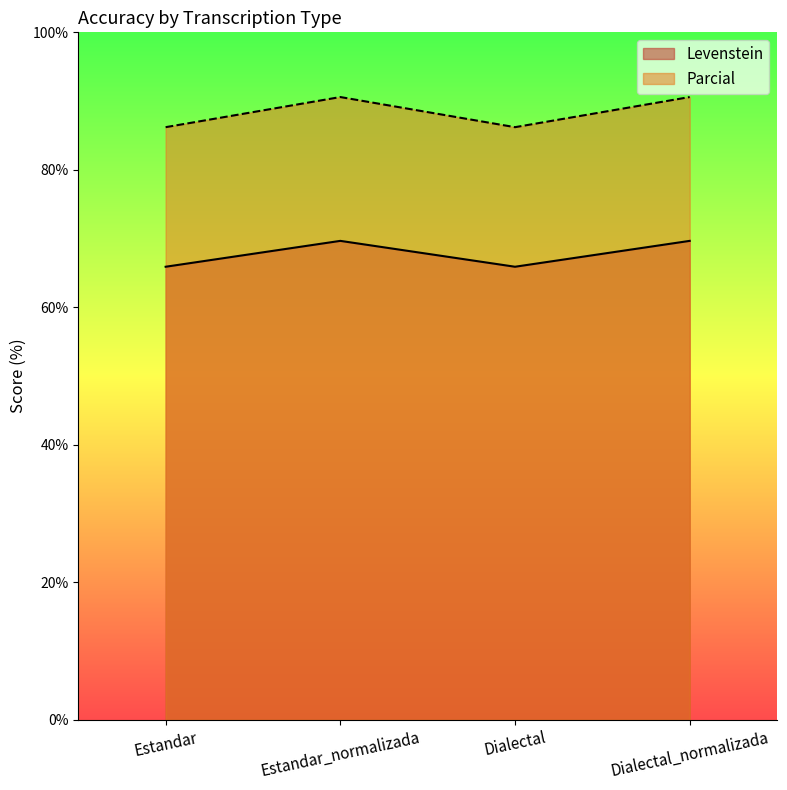

At which label is Levenstein closest to 67?

Estandar